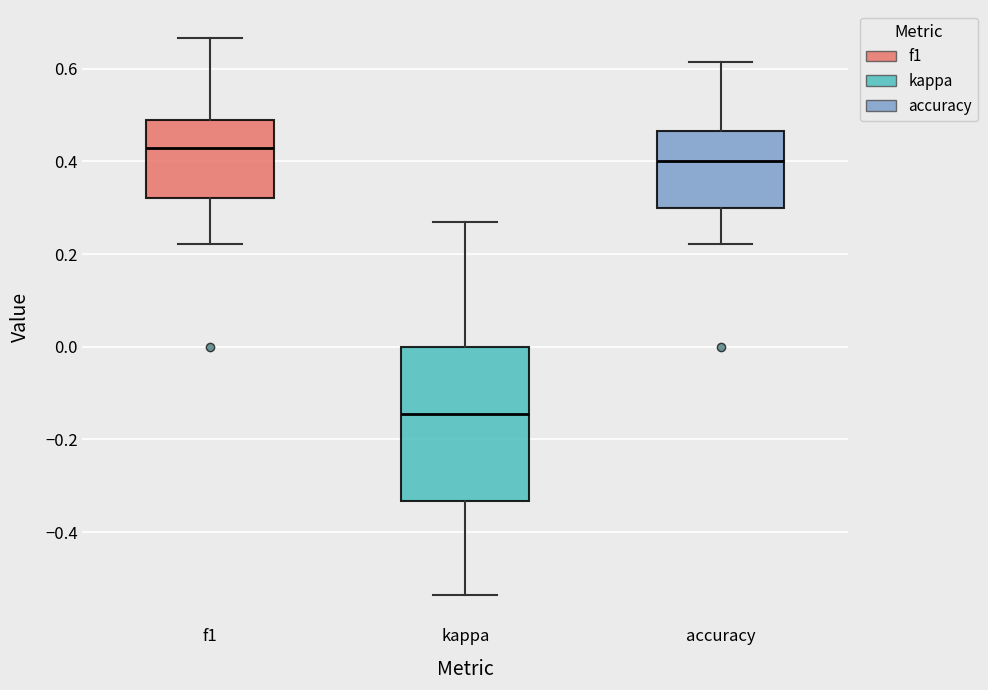

Comparing the boxes themselves (not the whiskers), which one is the tallest?

kappa